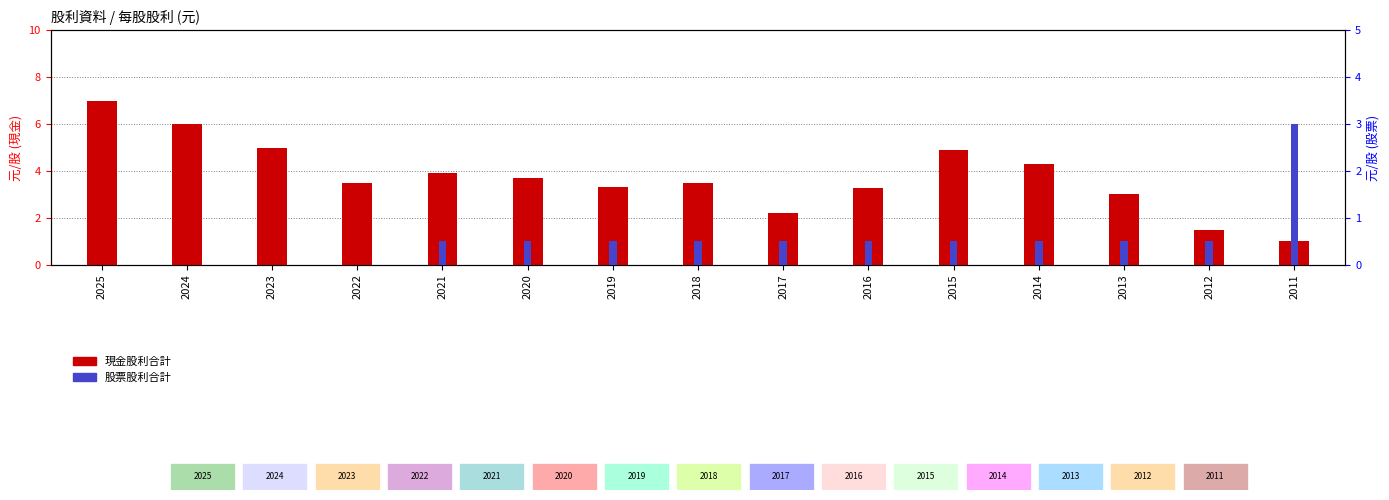

Is the value of 股票股利合計 at 2017 greater than the value of 現金股利合計 at 2012?

No